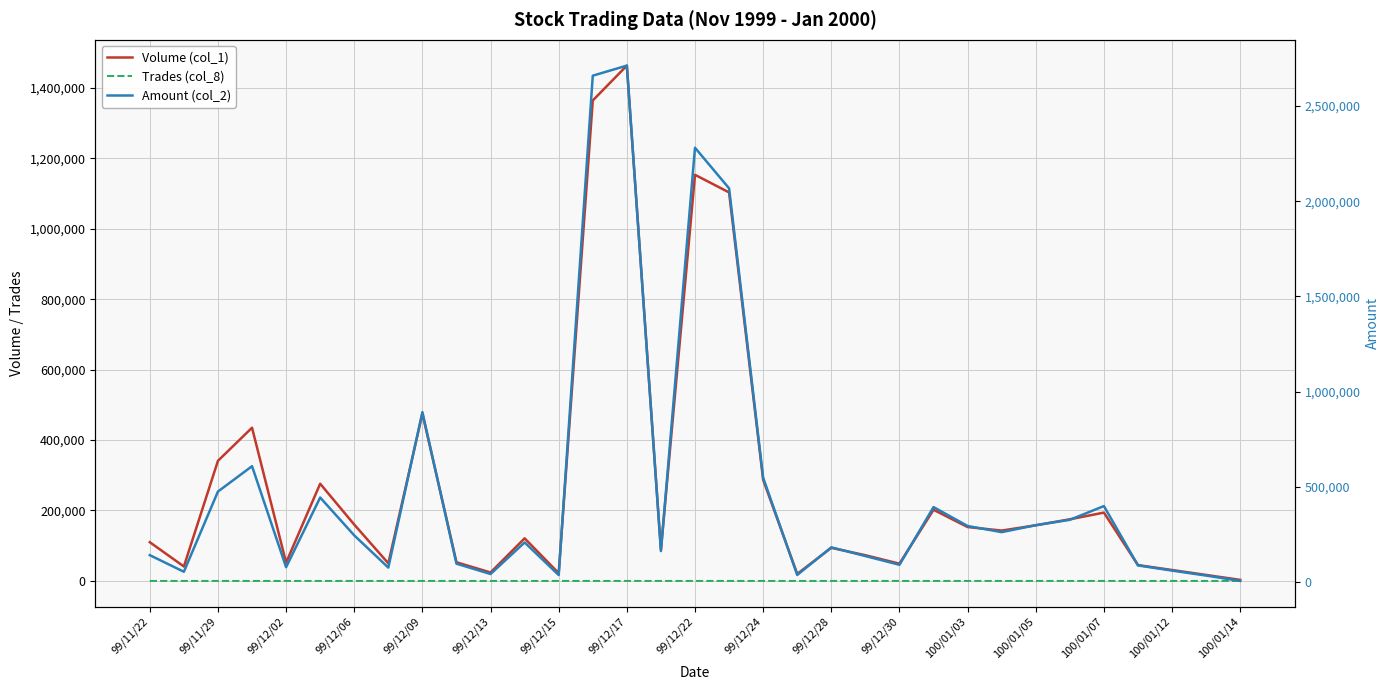

What is the label of the 16th point from the left?

100/01/12